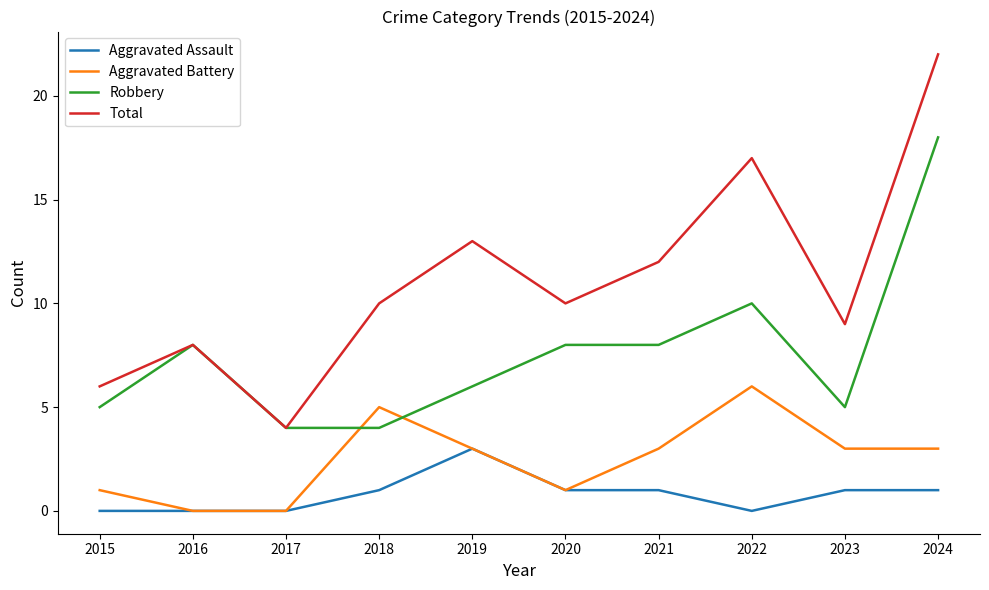

At which label does Robbery reach its peak?

2024